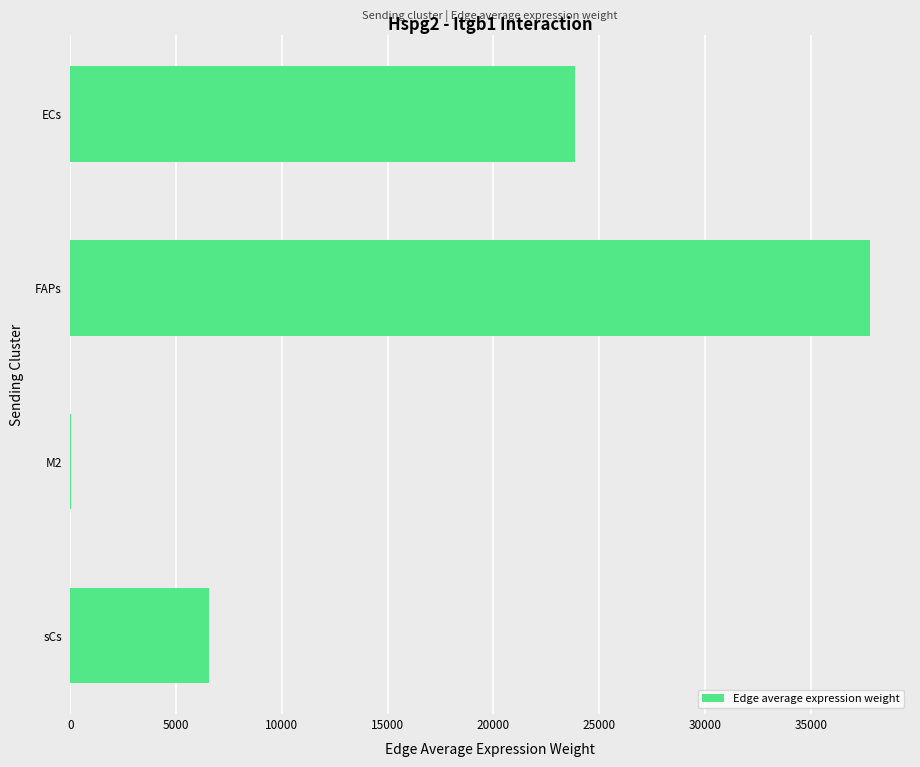

Reading top to bottom, extract all data points from this chart.

ECs=23829.8	FAPs=37796.0	M2=36.9	sCs=6568.6